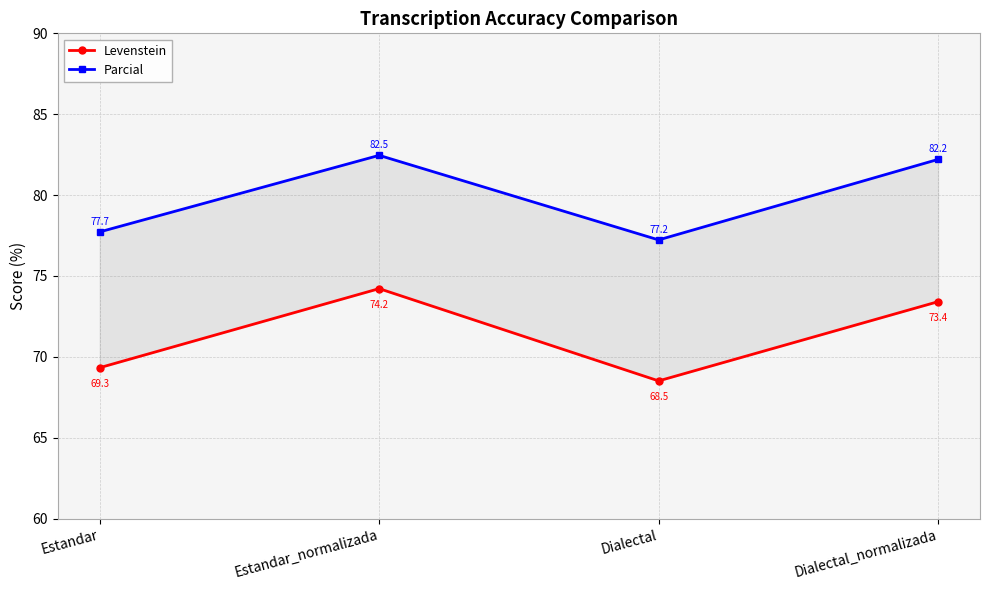

What is the label of the 3rd point from the right?

Estandar_normalizada